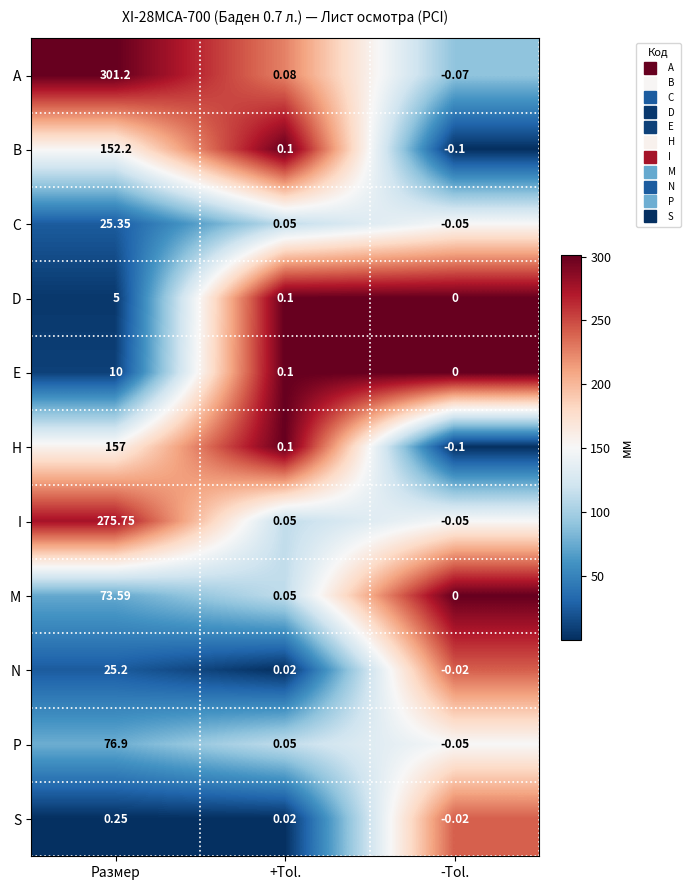

Which category has the lowest value across all series?

-Tol.